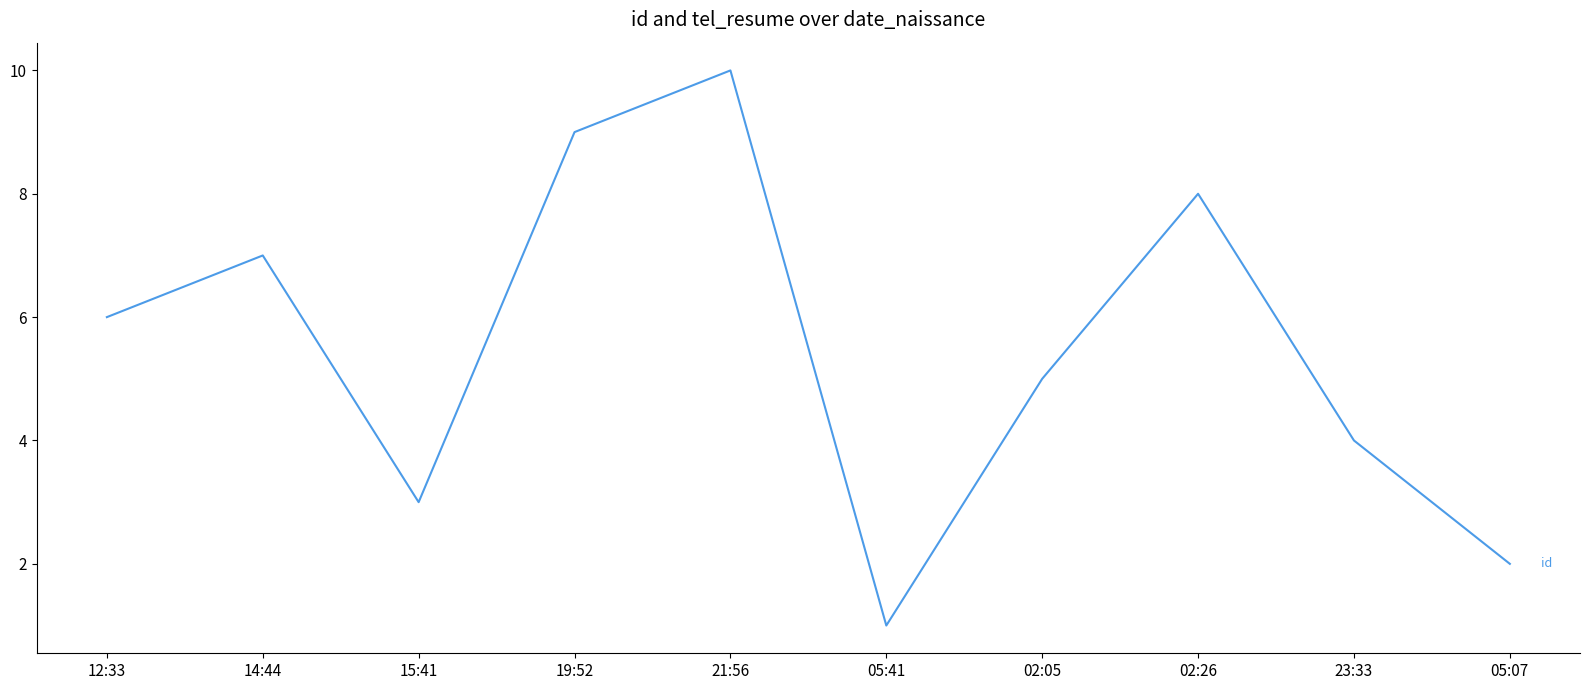

Is it true that the value at 15:41 is 1?

False